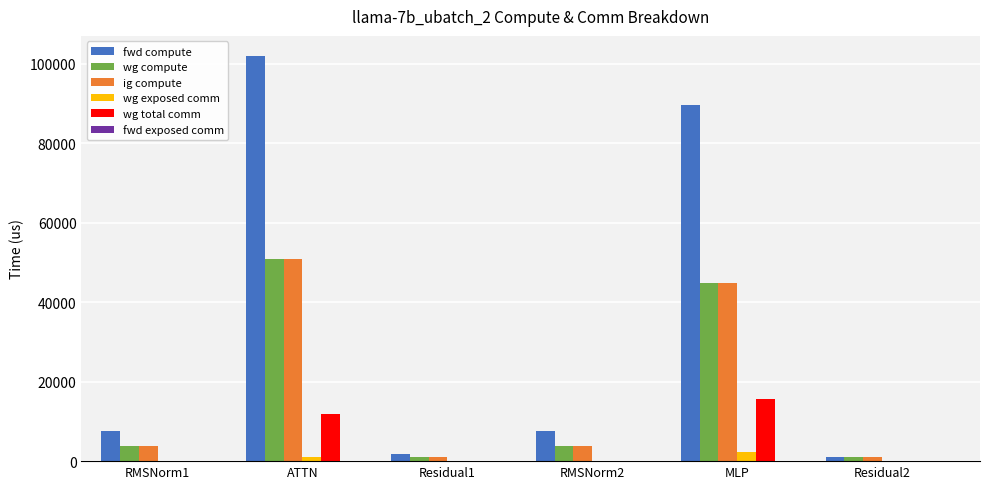

At which label is wg total comm closest to 7824?

ATTN